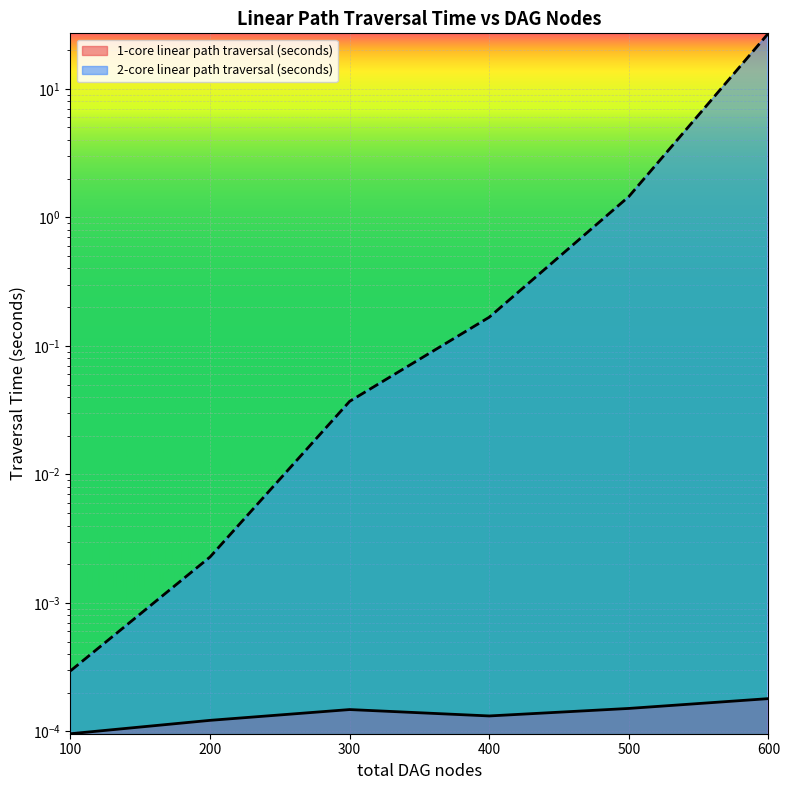

What are all the series names shown in the legend?

1-core linear path traversal (seconds), 2-core linear path traversal (seconds)